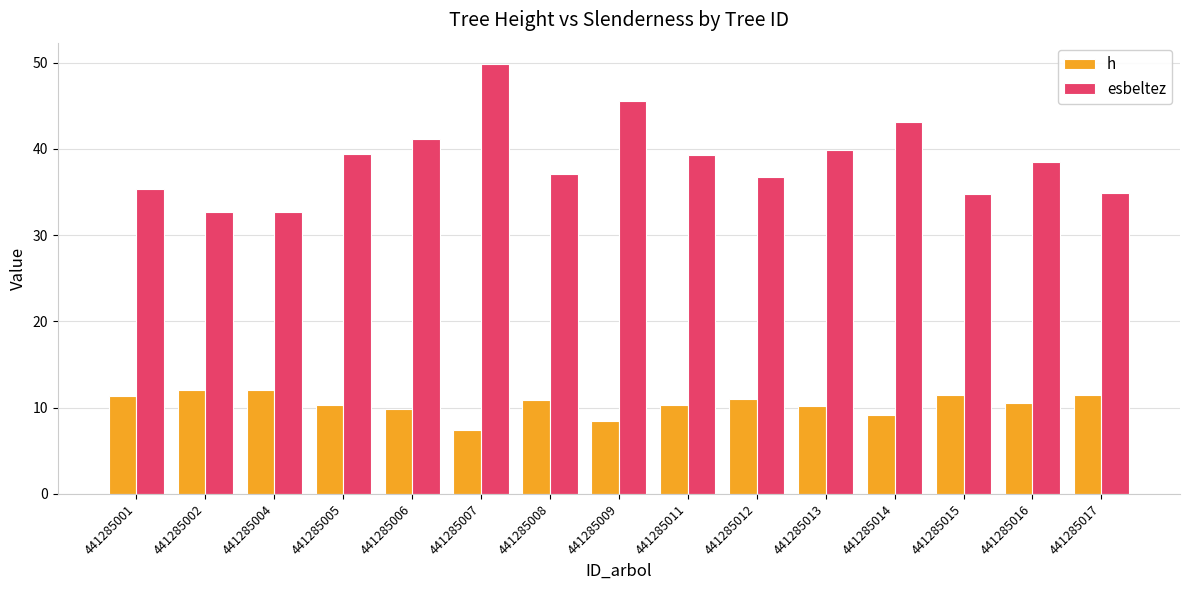

What is the highest value of the h series?

12.1